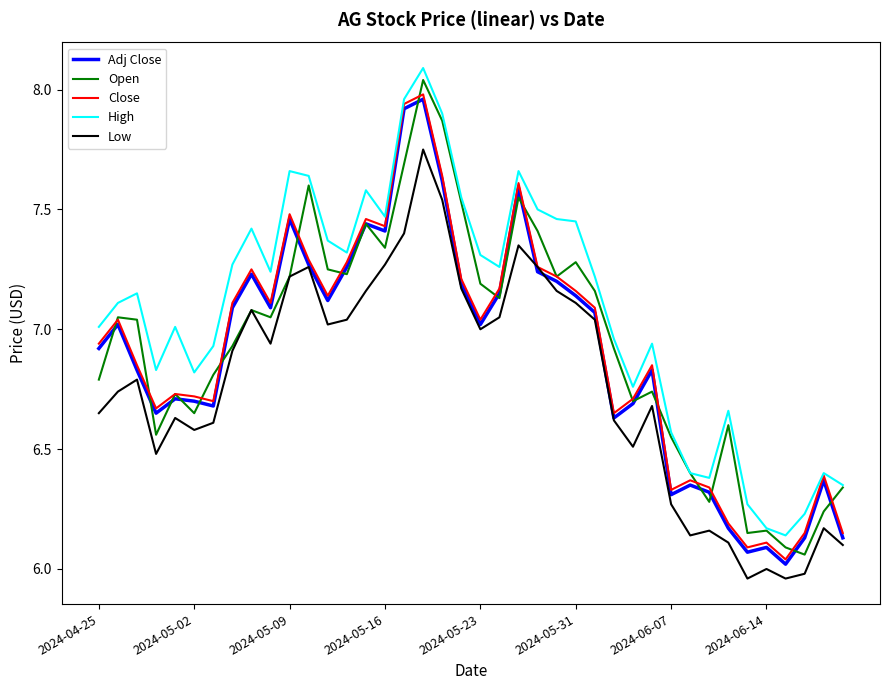

True or false: Low and High cross at least once.

False